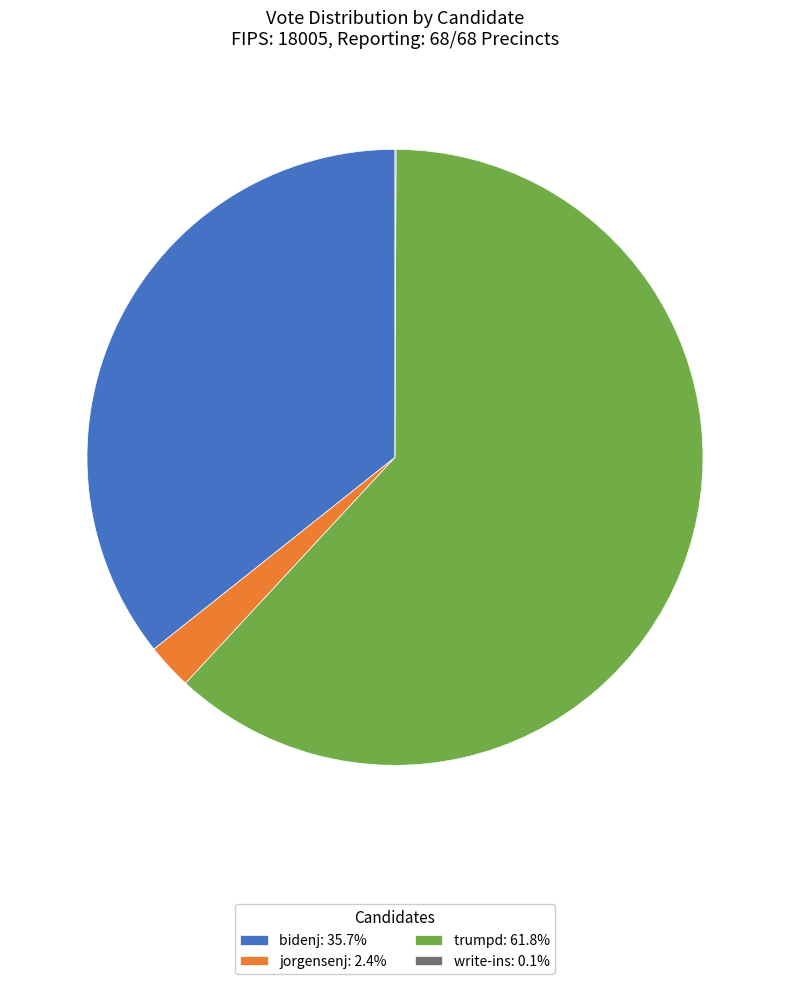

Does trumpd: 61.8% account for over 50% of the chart?

Yes